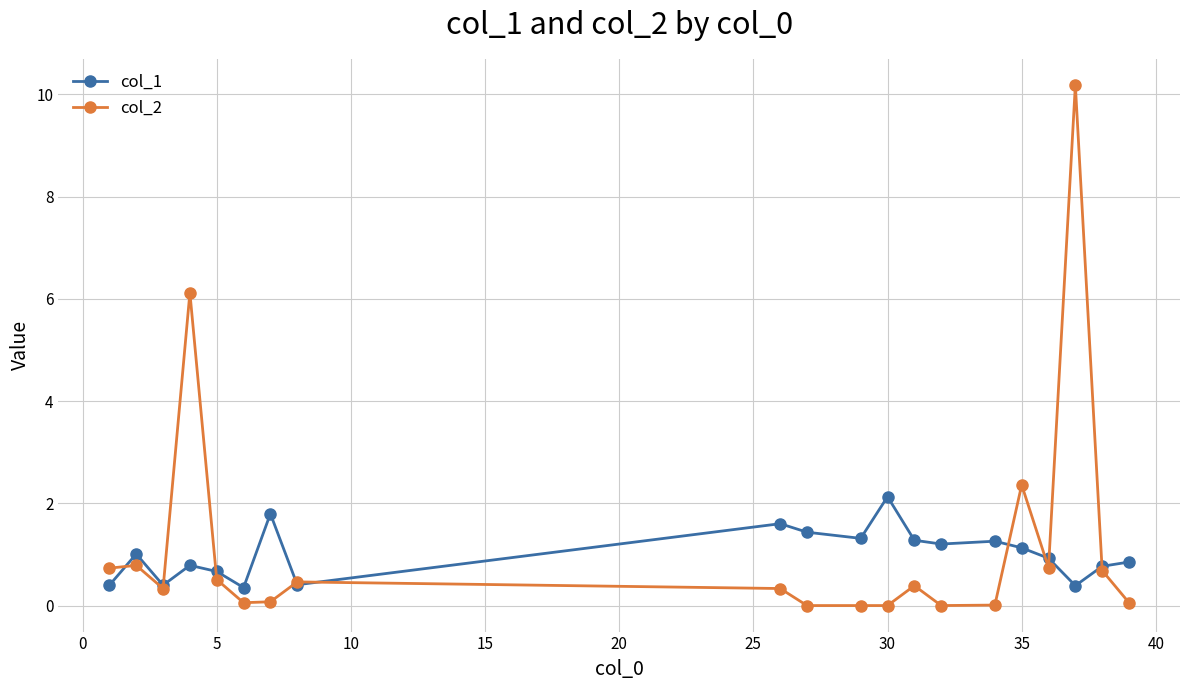

What is the maximum value for col_1?

2.1